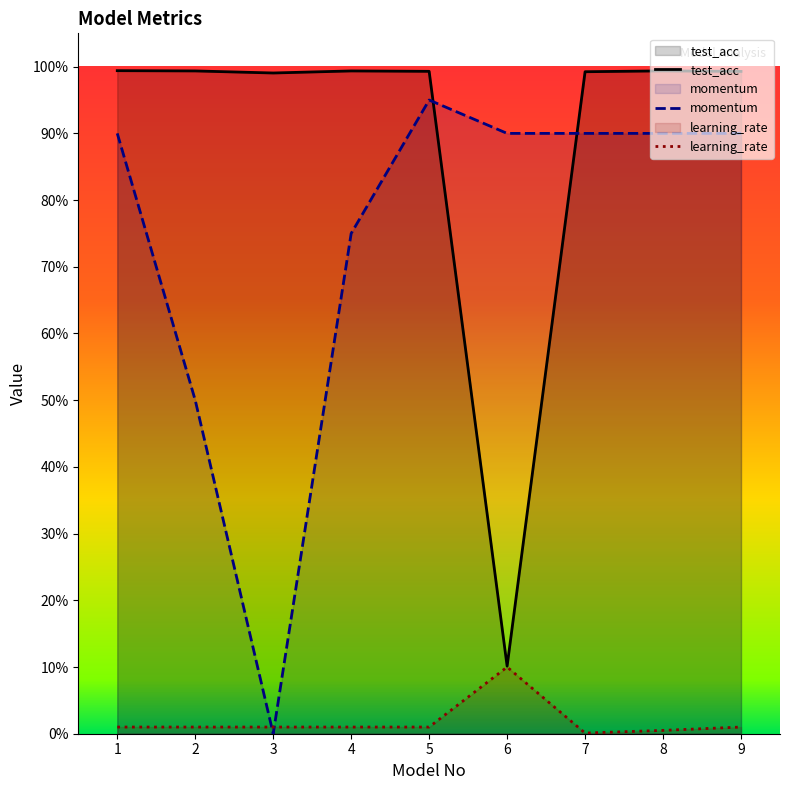

Is it true that momentum equals 0.6 at 1?

False